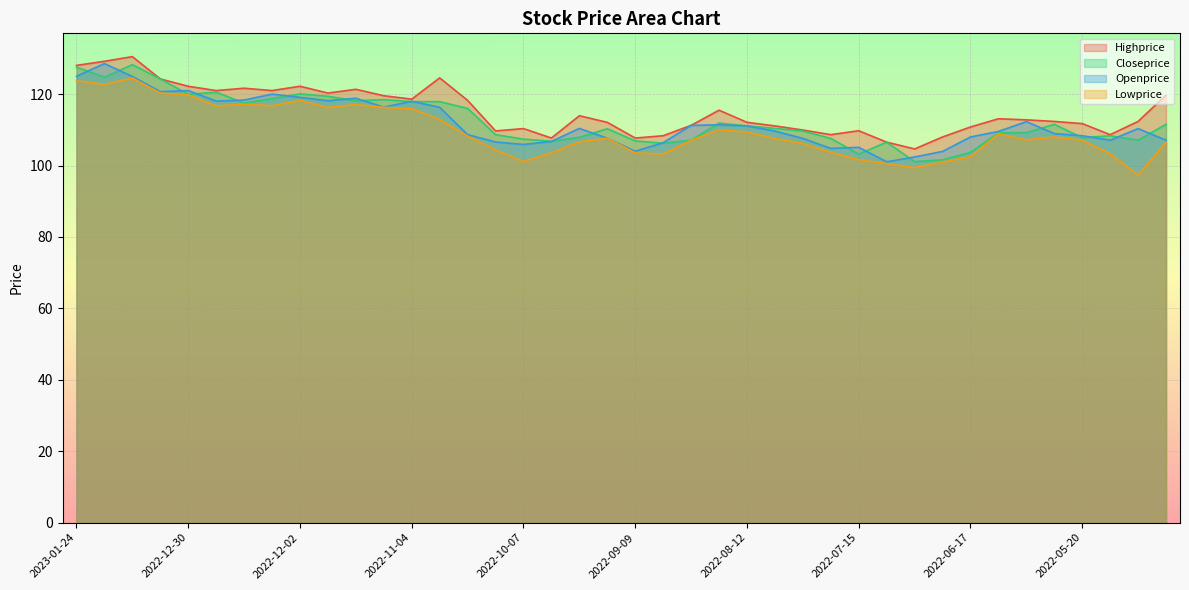

At 2022-12-16, list the series in order from smallest to largest.

Lowprice, Closeprice, Openprice, Highprice